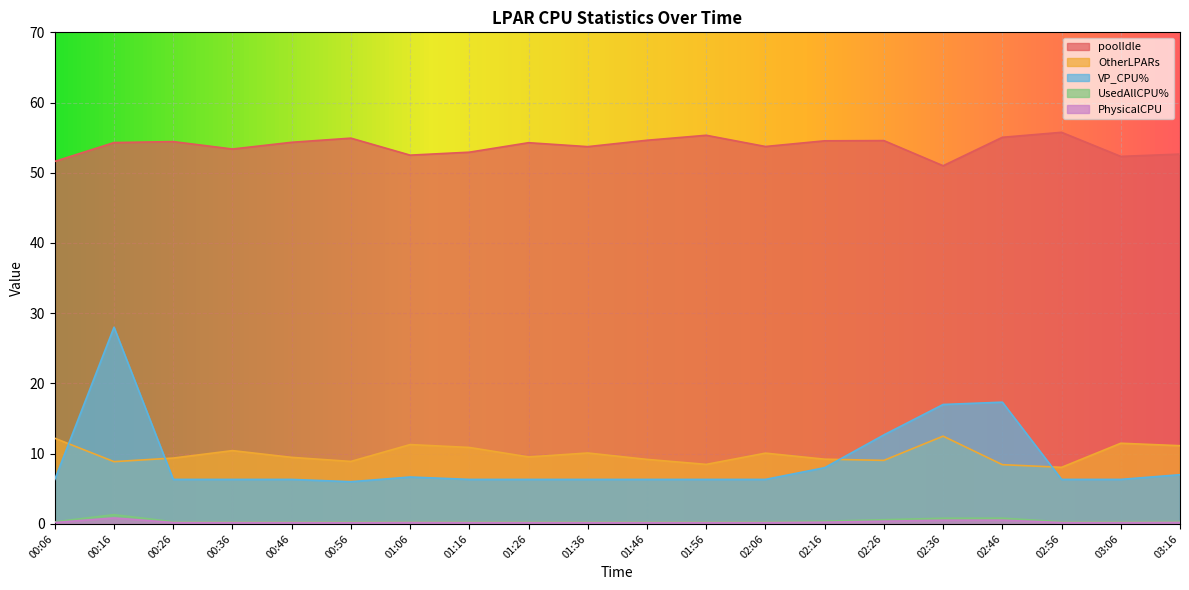

Which category has the highest value in the poolIdle series?

02:56